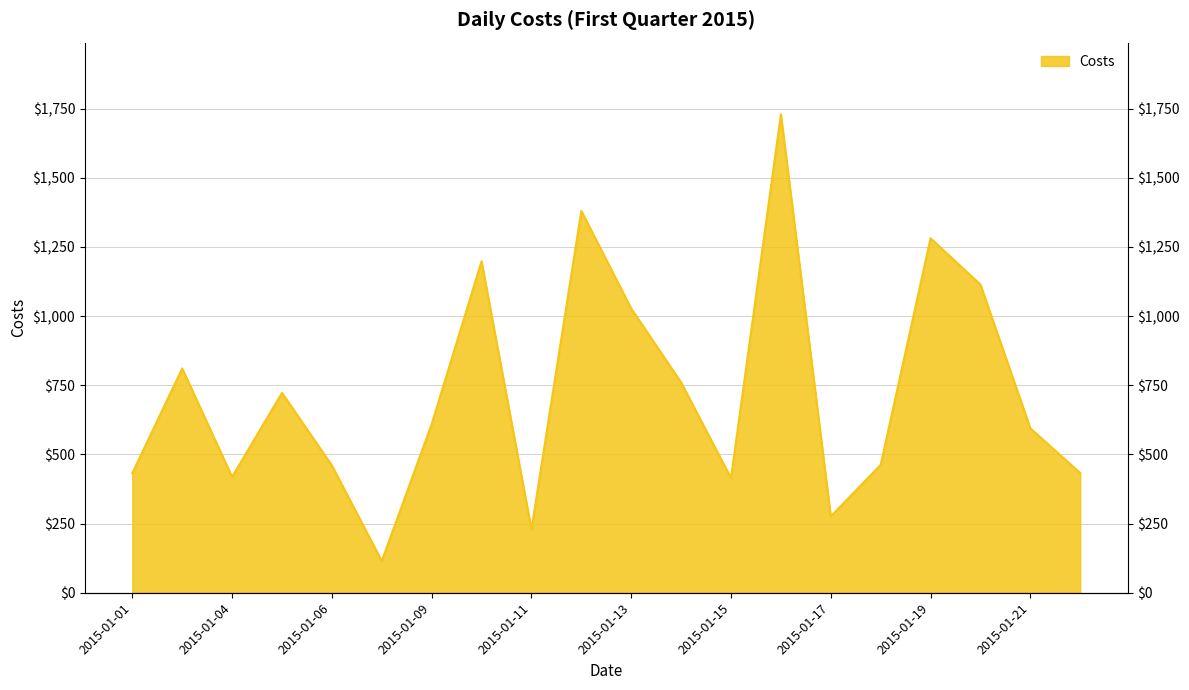

What is the minimum value shown in the chart?

114.5